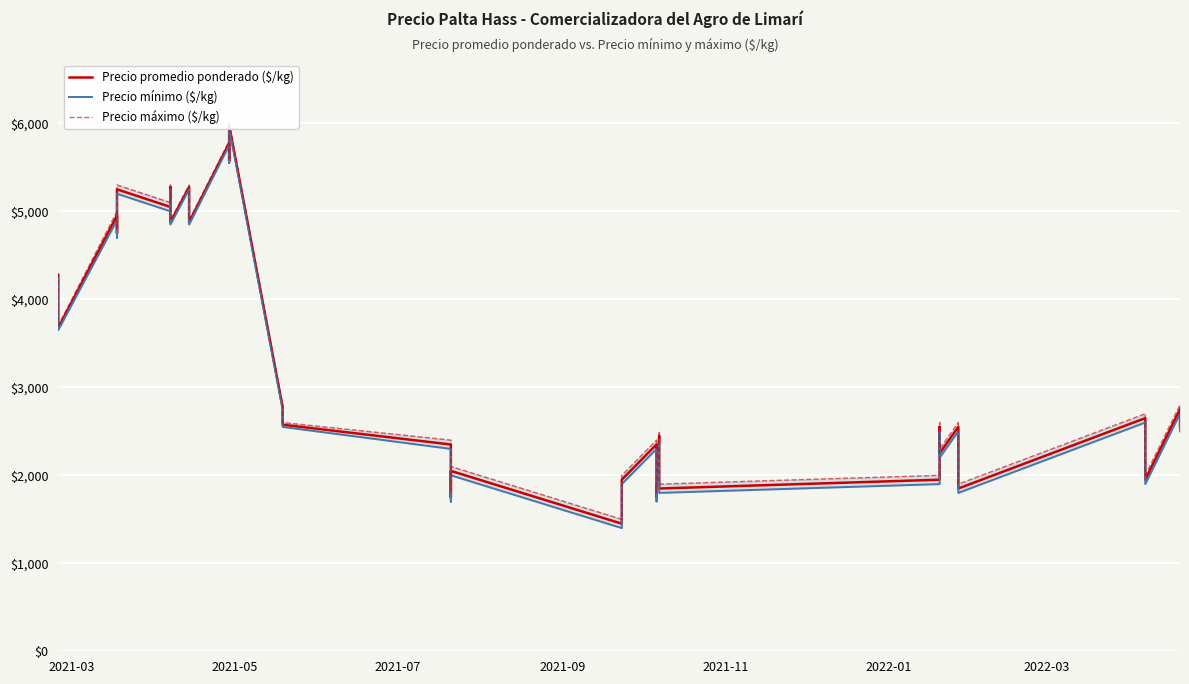

List the series in order of their peak value, highest first.

Precio máximo ($/kg), Precio promedio ponderado ($/kg), Precio mínimo ($/kg)